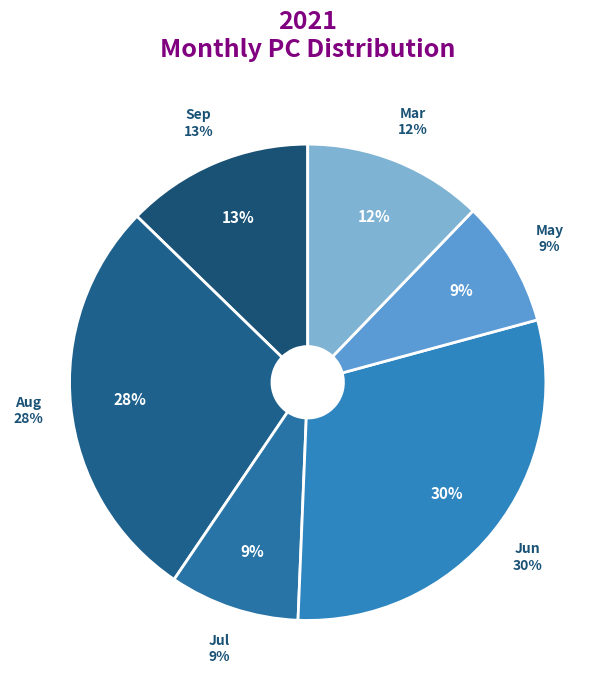

The 2021-08-19 slice represents 13% of the pie. True or false?

False